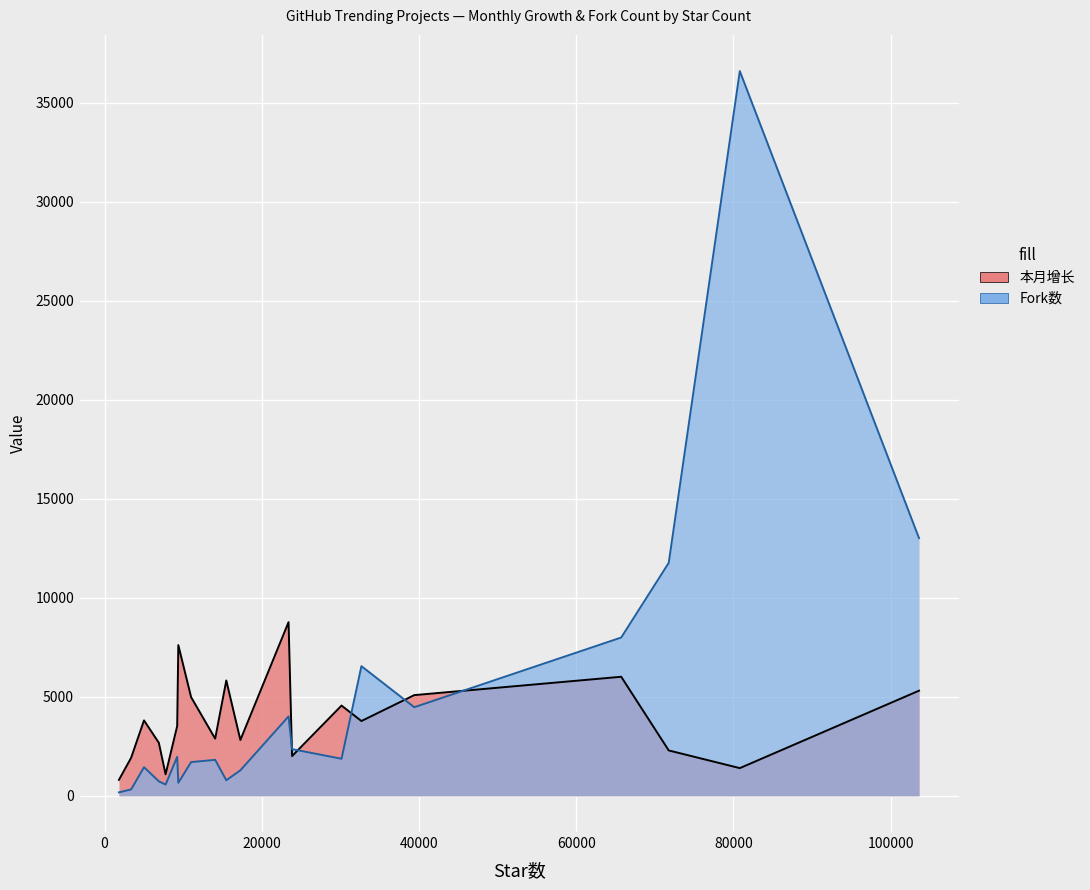

What is the total value across all series at screenshot-to-code?

14002